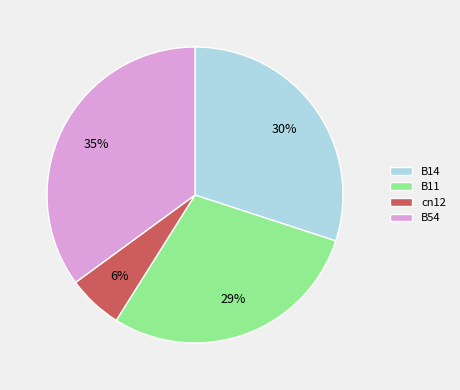

Combined, do cn12 and B54 account for over 50%?

No